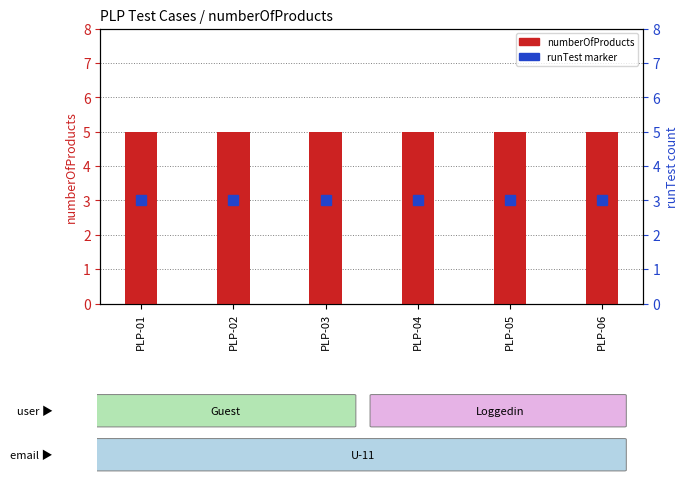

What is the difference between the highest and lowest values at PLP-04?

2